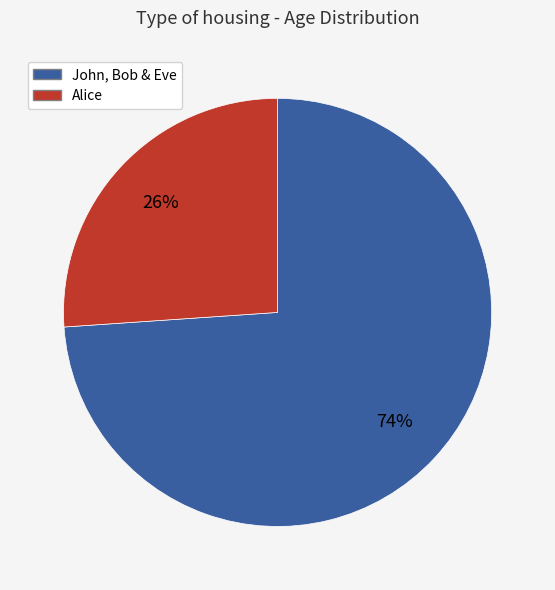

To the nearest percent, what is the average slice percentage?

50%